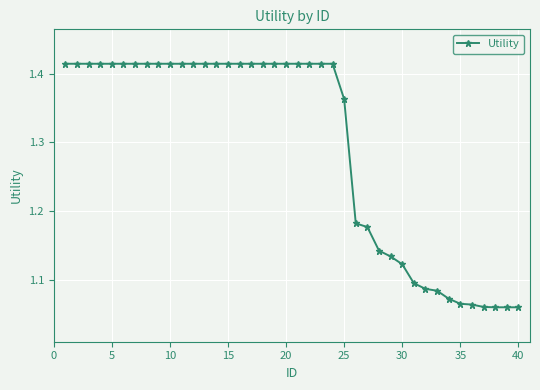

What is the average value?

1.3